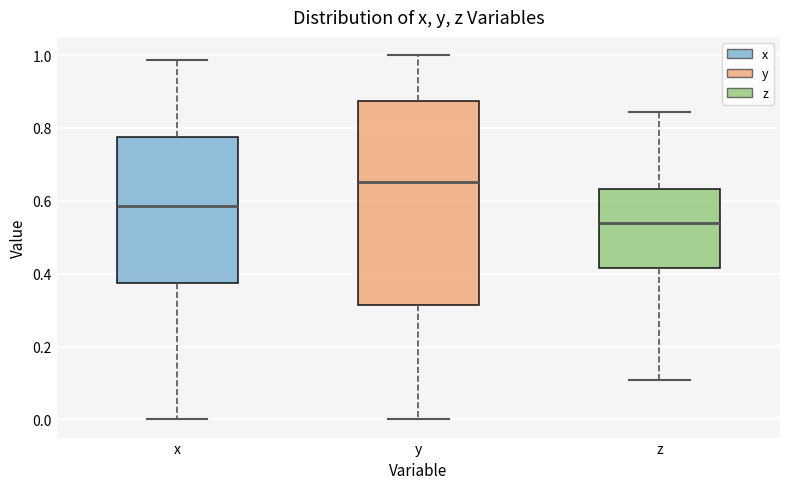

Reading left to right, read every box against the y-axis: the position of its median line, the range the box covers, and the ends of its whiskers. The values are not printed on the chart, so give them approximately, as read against the axis.

x: median 0.58, box 0.38 to 0.78, whiskers 0.00 to 0.98
y: median 0.66, box 0.32 to 0.88, whiskers 0.00 to 1.00
z: median 0.54, box 0.42 to 0.64, whiskers 0.10 to 0.84